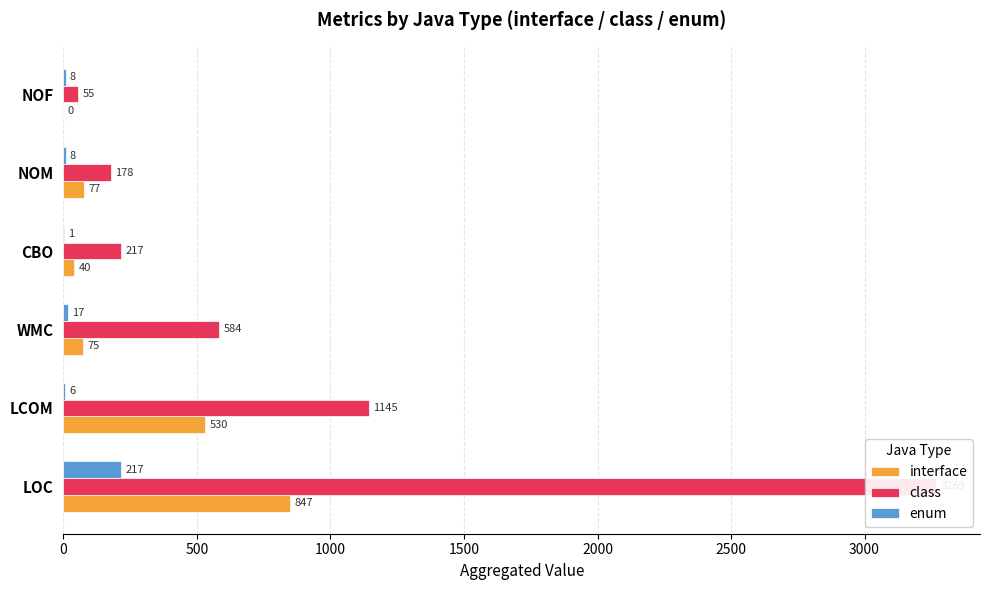

Which series has the largest range (max minus min)?

class